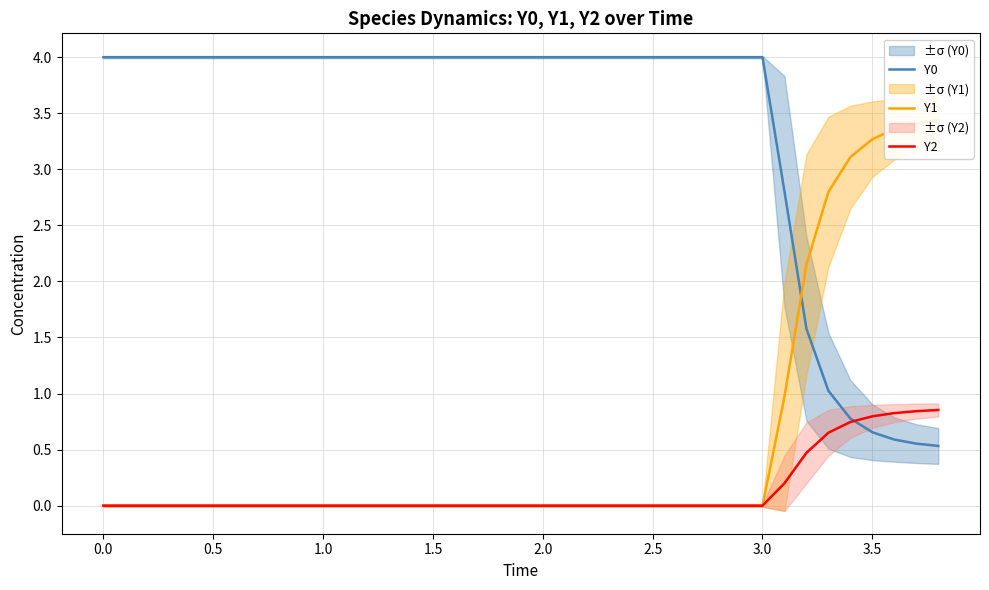

How many values in Y1 are above zero?

8